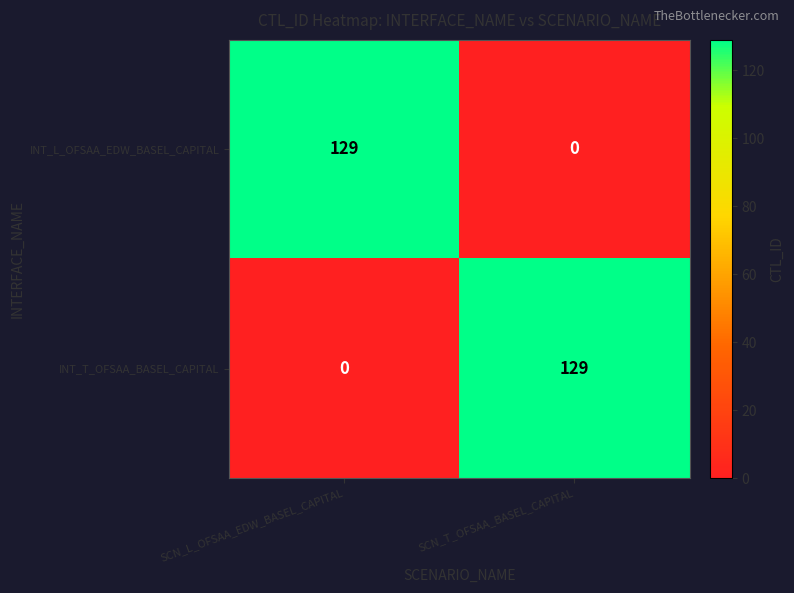

List the labels in order of INT_T_OFSAA_BASEL_CAPITAL value, smallest first.

SCN_L_OFSAA_EDW_BASEL_CAPITAL, SCN_T_OFSAA_BASEL_CAPITAL